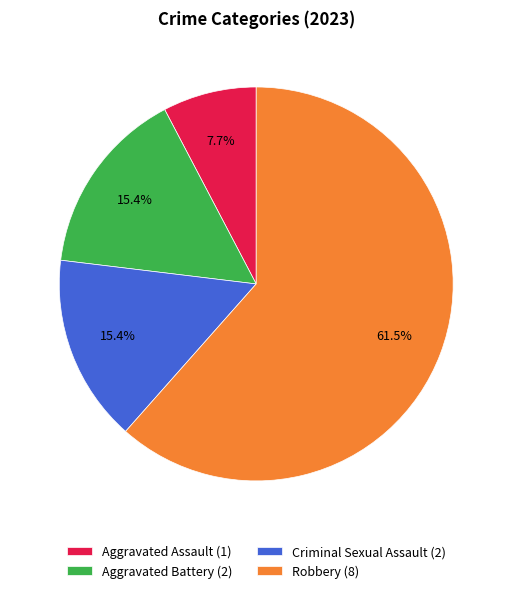

How many slices are in this pie chart?

4